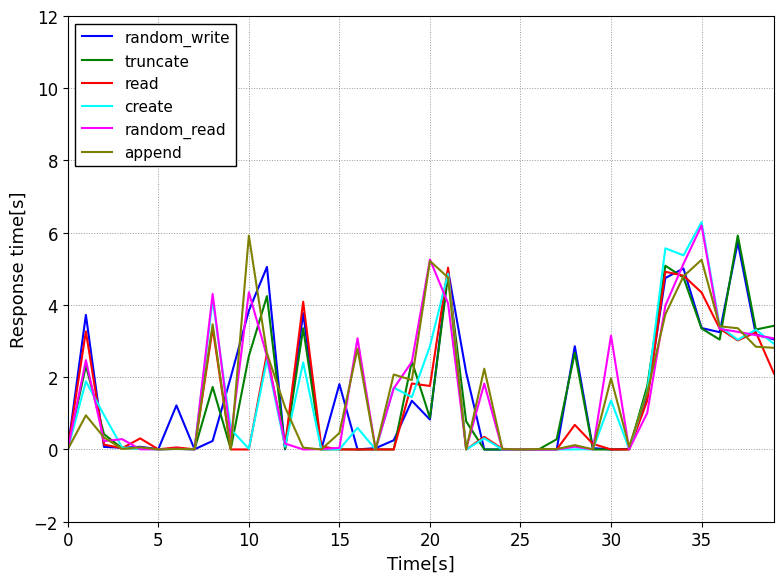

What are all the series names shown in the legend?

random_write, truncate, read, create, random_read, append